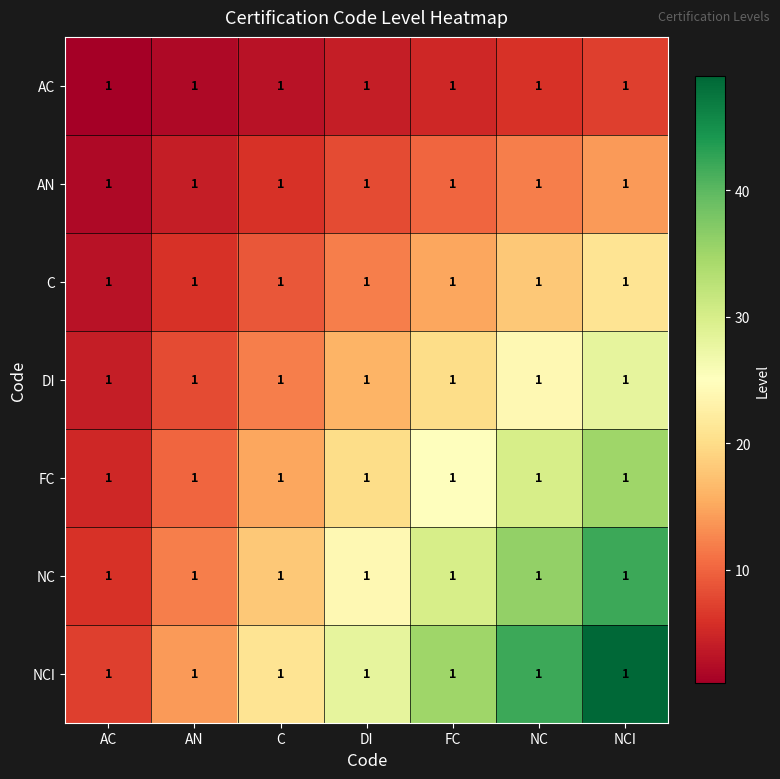

What value does the FC series have at NCI, to the nearest 10?

40